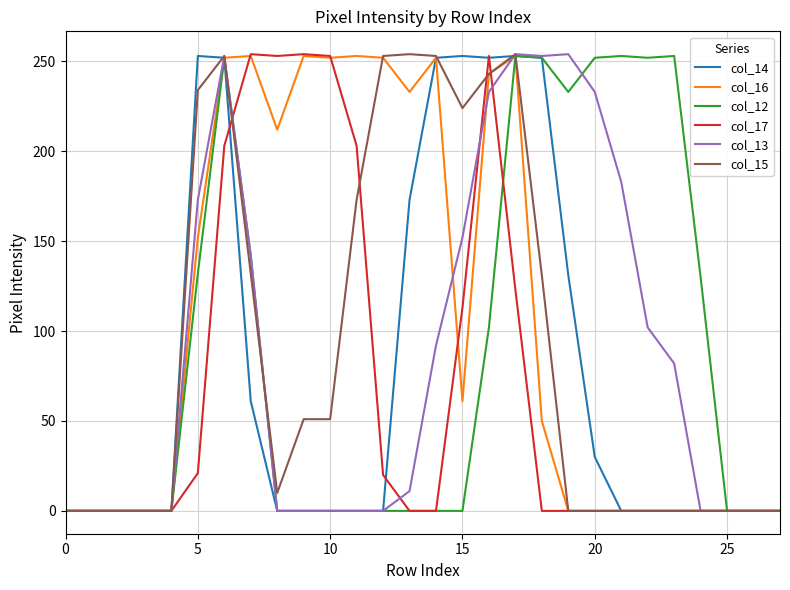

Which series has the largest total across all categories?

col_16